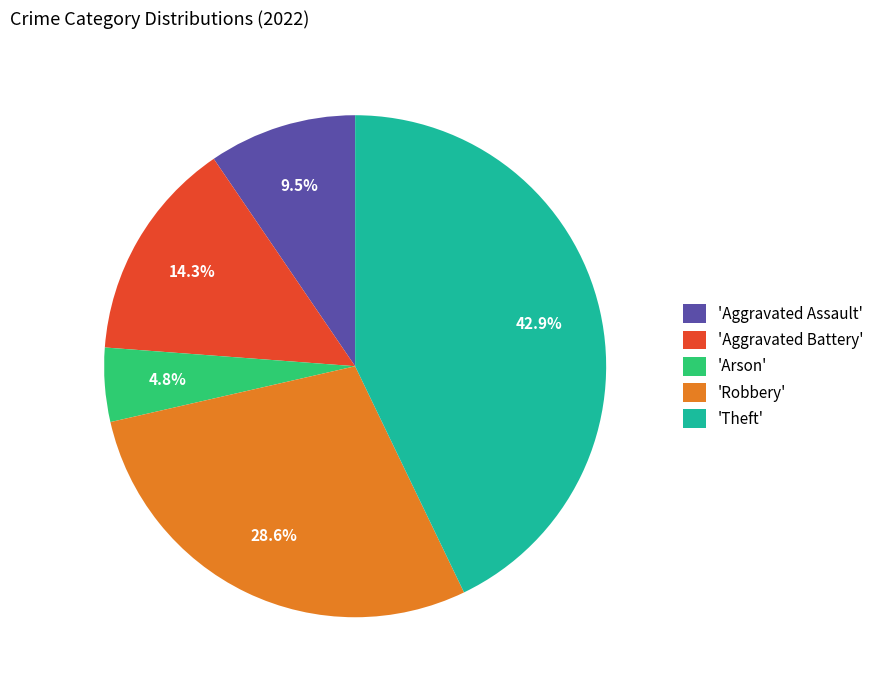

Is there a majority slice in this chart?

No